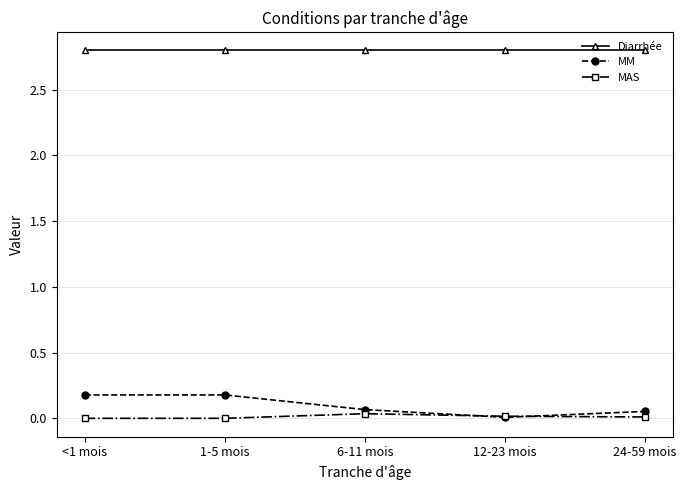

Which series has the largest total across all categories?

Diarrhée